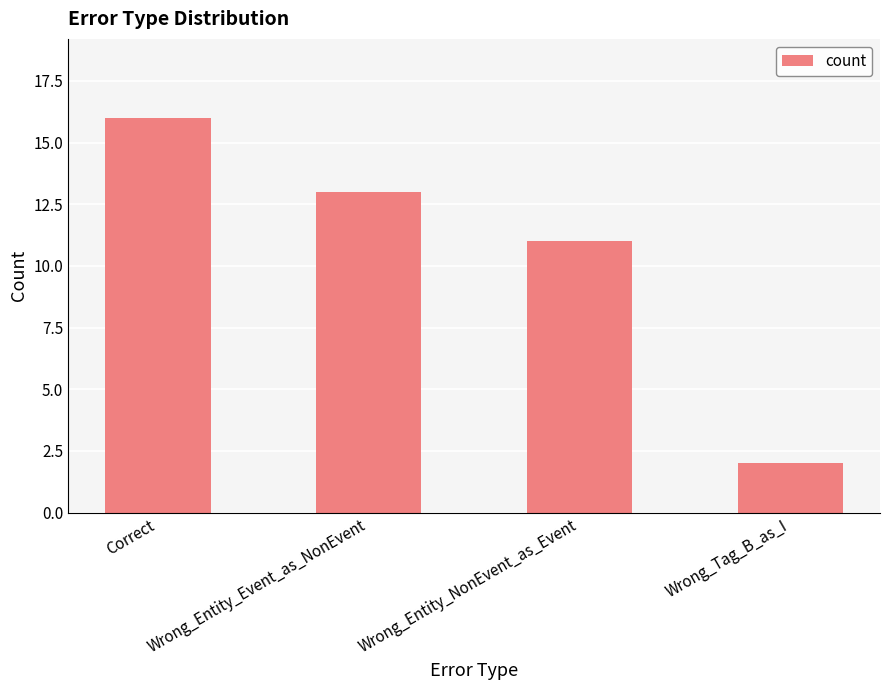

At which label is the value closest to 9?

Wrong_Entity_NonEvent_as_Event